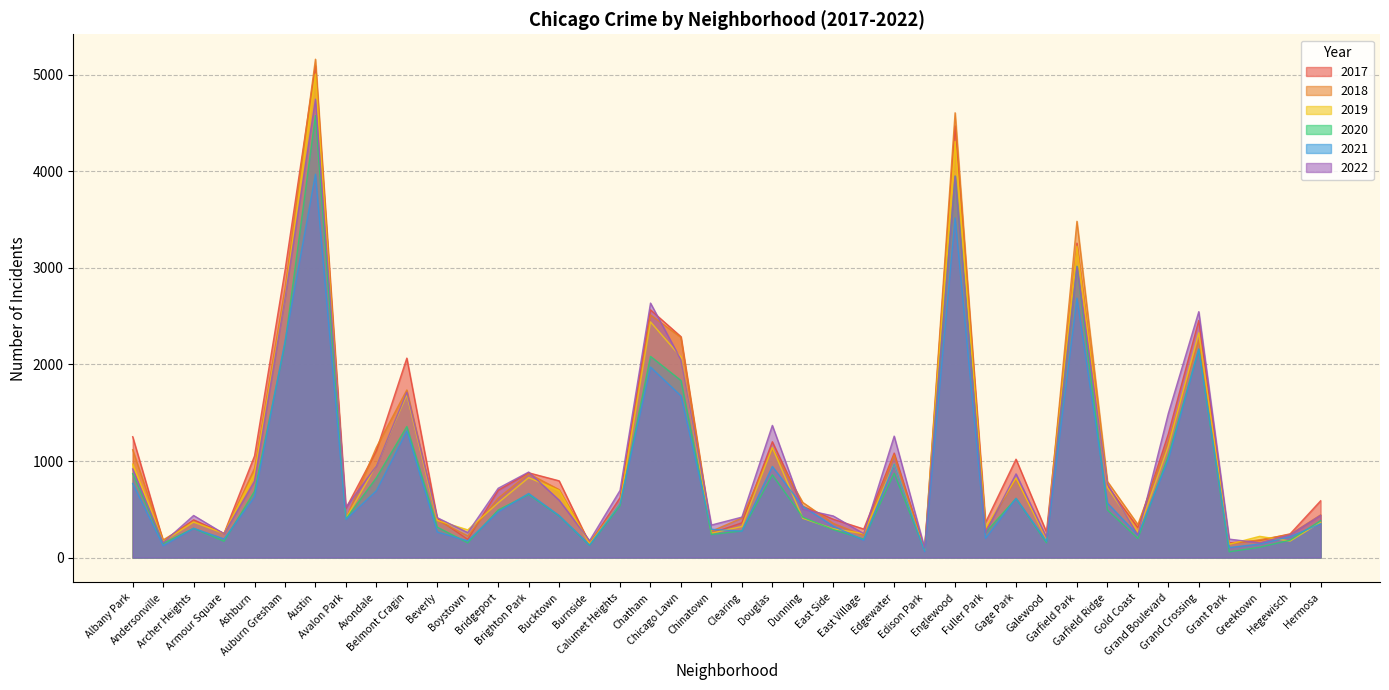

True or false: 2020 has more than 1 points higher than both neighbors.

True